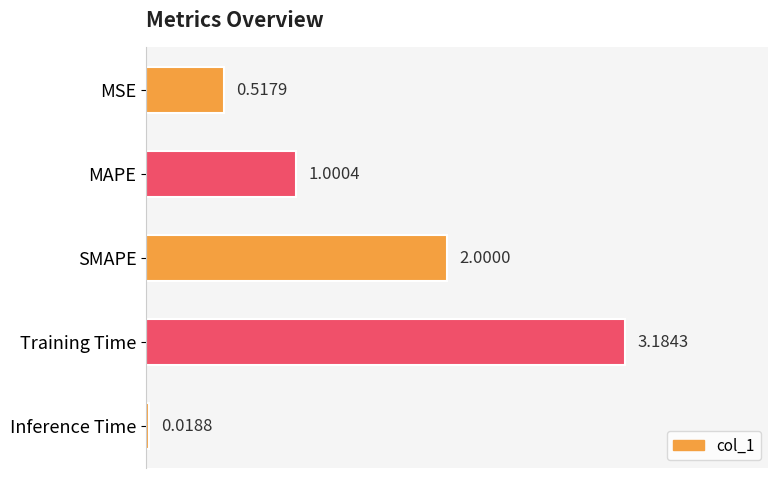

Which has a higher value, SMAPE or Training Time?

Training Time